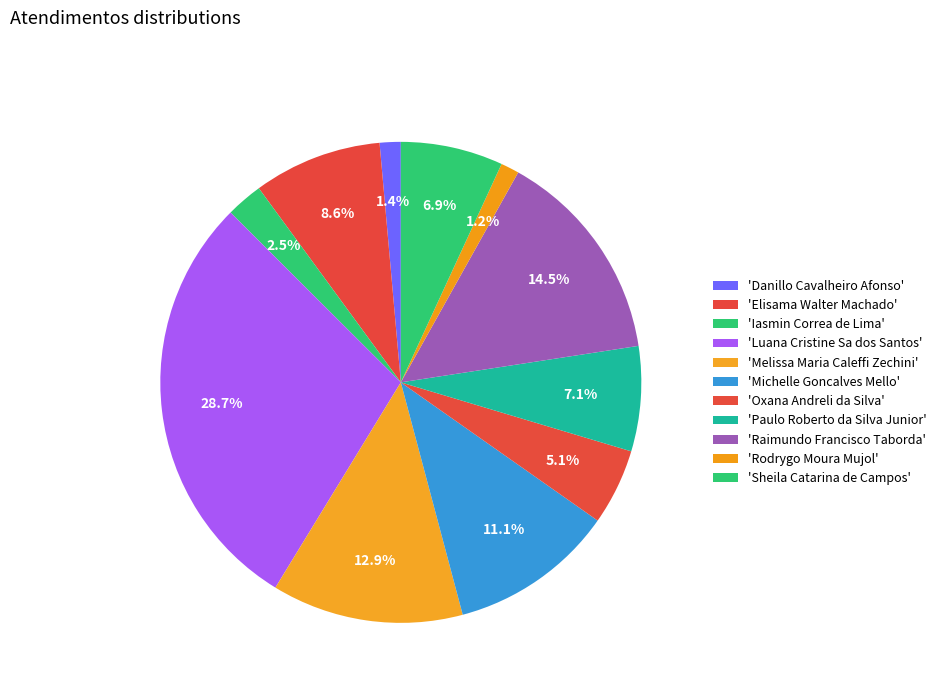

How many slices are in this pie chart?

11